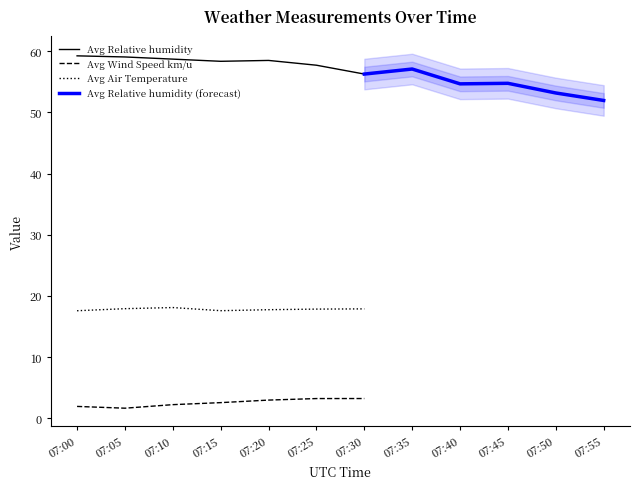

True or false: Avg Wind Speed km/u and Avg Relative humidity intersect in this chart.

False